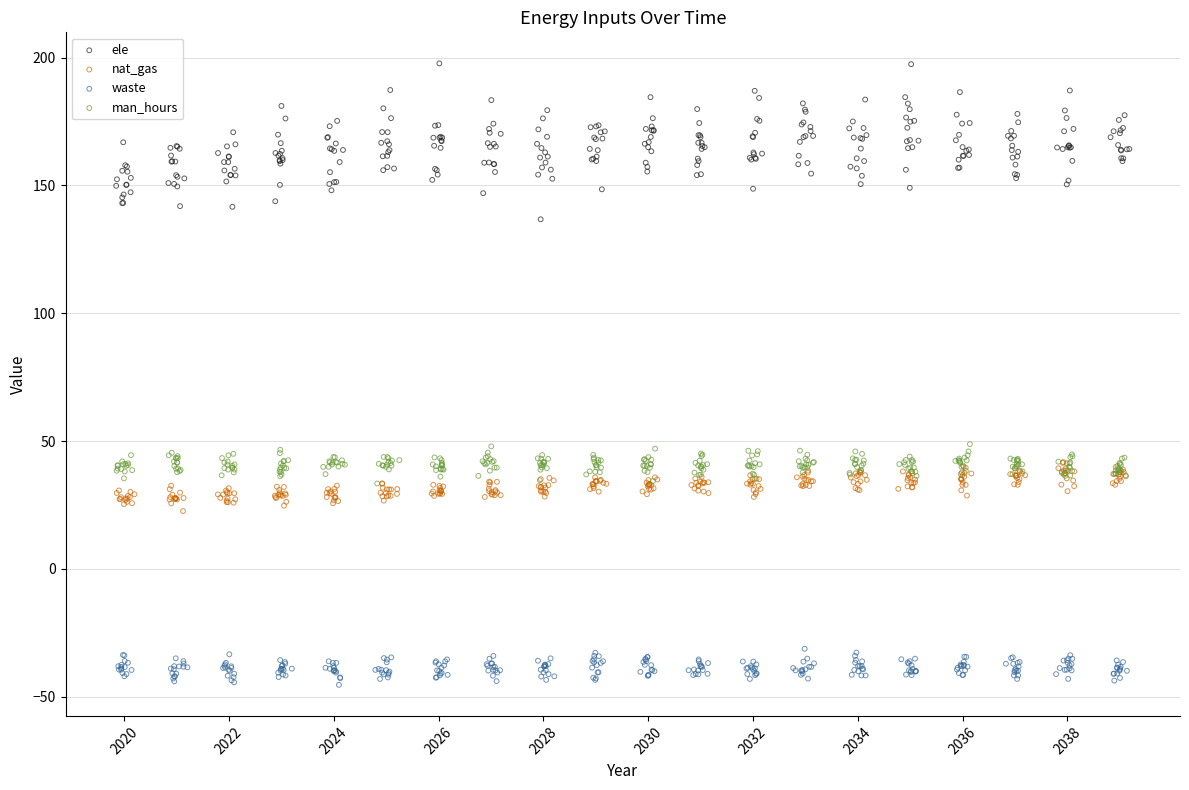

Which series contains the lowest Y value?

waste